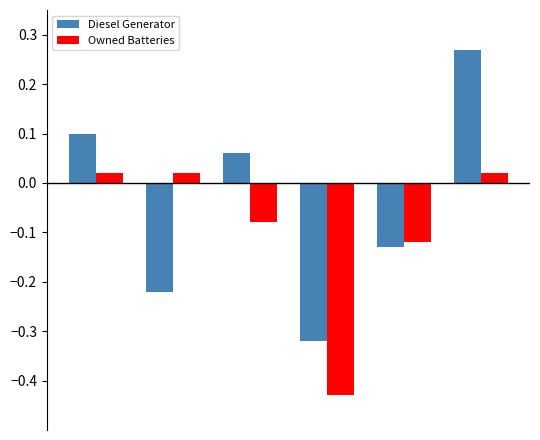

Which series has the widest spread of values?

Diesel Generator